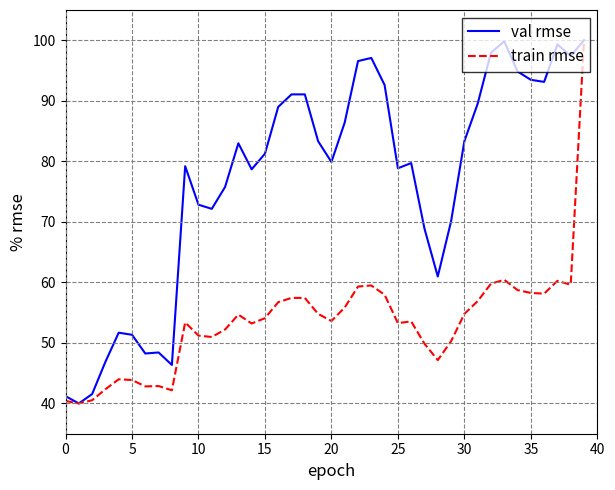

What is the smallest value displayed?

40.0